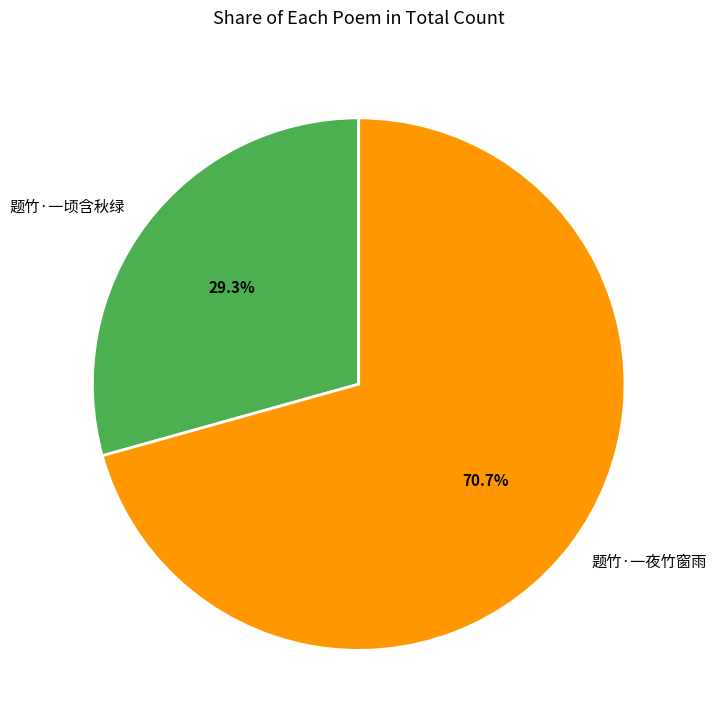

To the nearest percent, what is the average slice percentage?

50%